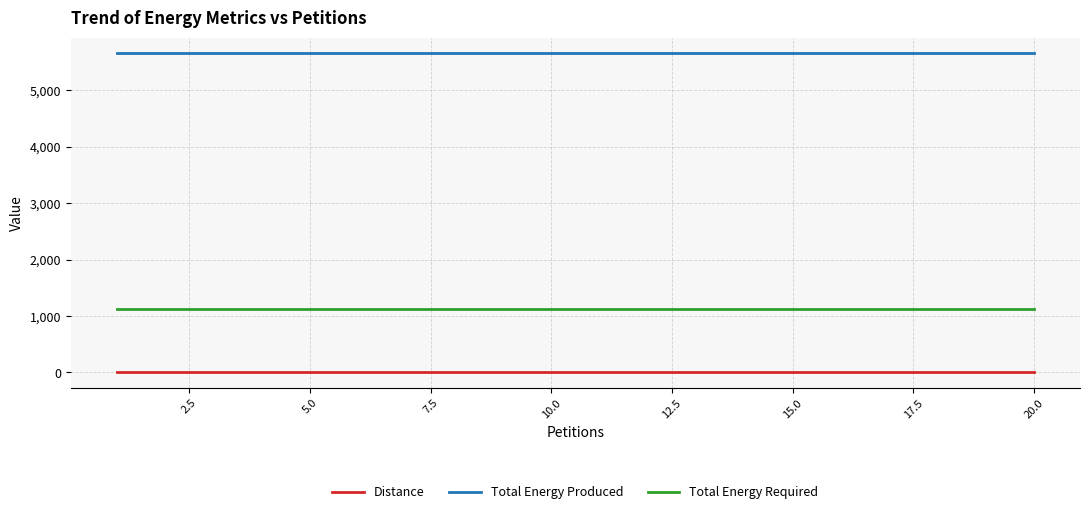

True or false: Total Energy Produced and Total Energy Required intersect in this chart.

False